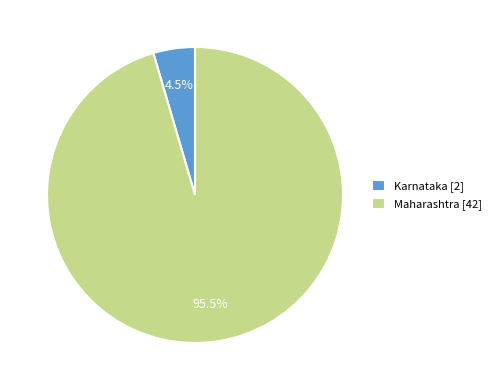

Between Karnataka [2] and Maharashtra [42], which is larger?

Maharashtra [42]